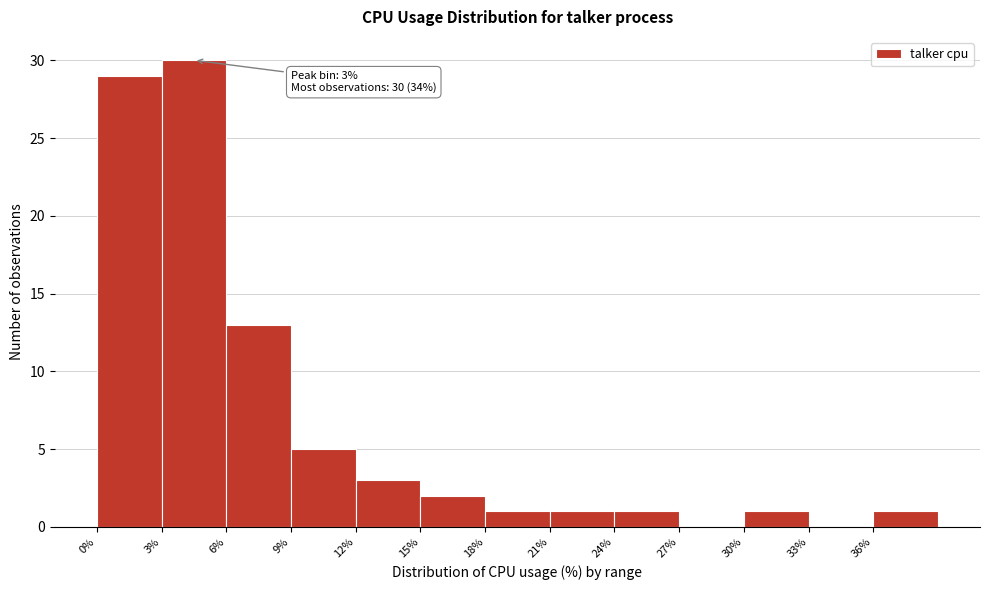

Over which range of the x-axis is the bar tallest?

3 to 6